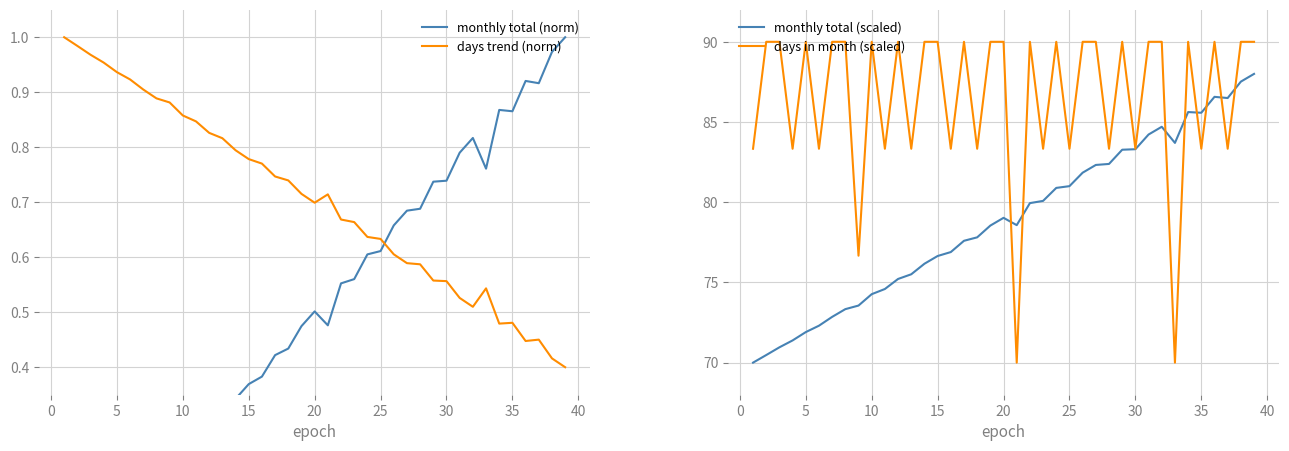

Is it true that days trend (norm) equals 0.3 at 25?

False